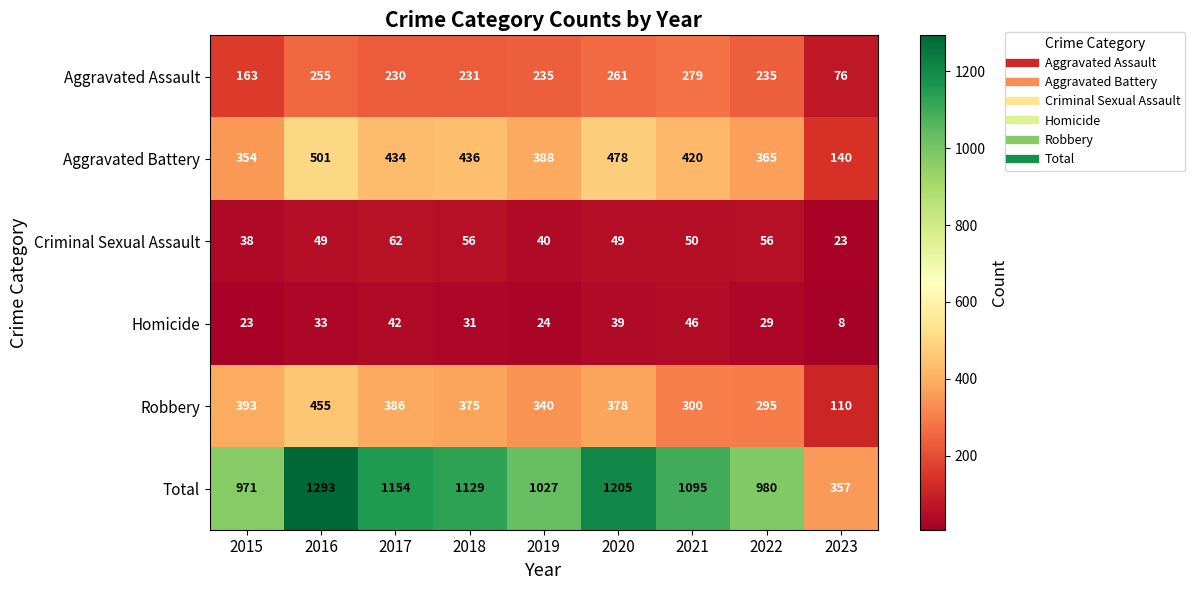

Where is Homicide nearest to the value 27?

2022